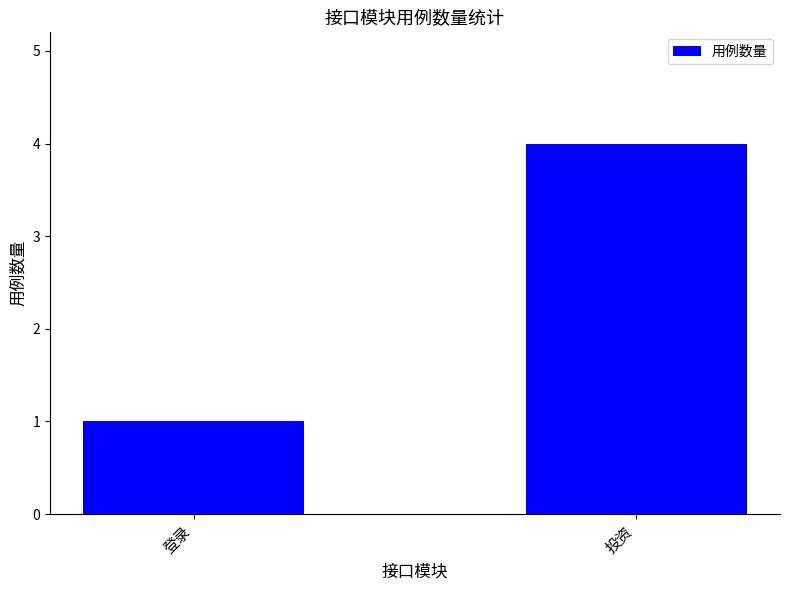

What is the difference between the maximum and minimum values?

3